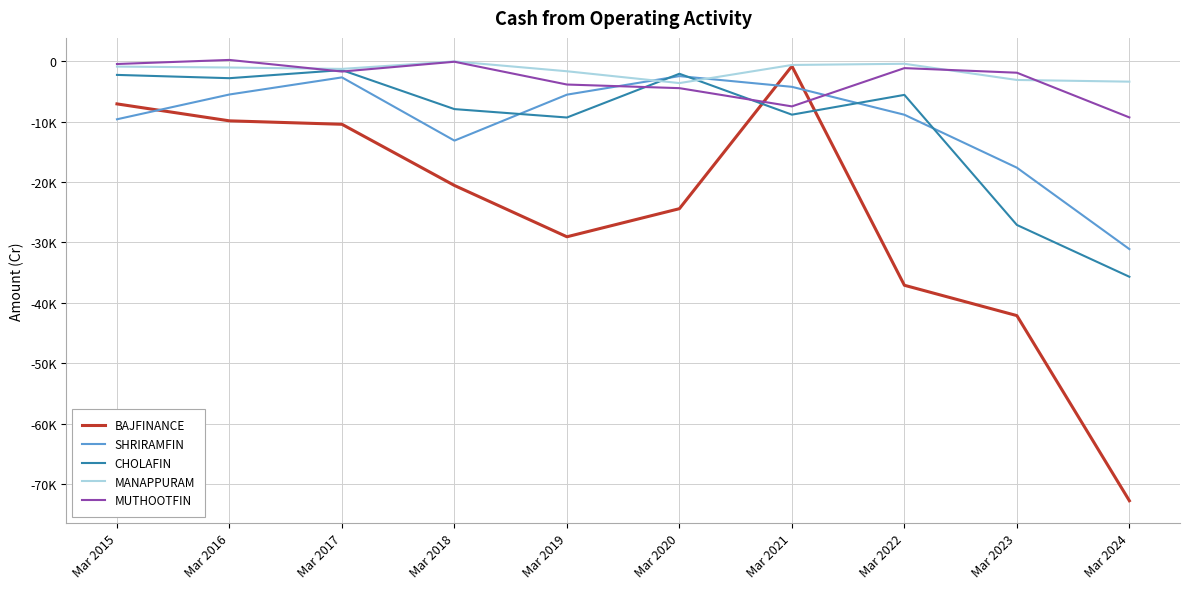

At which label does CHOLAFIN first exceed -5571?

Mar 2015